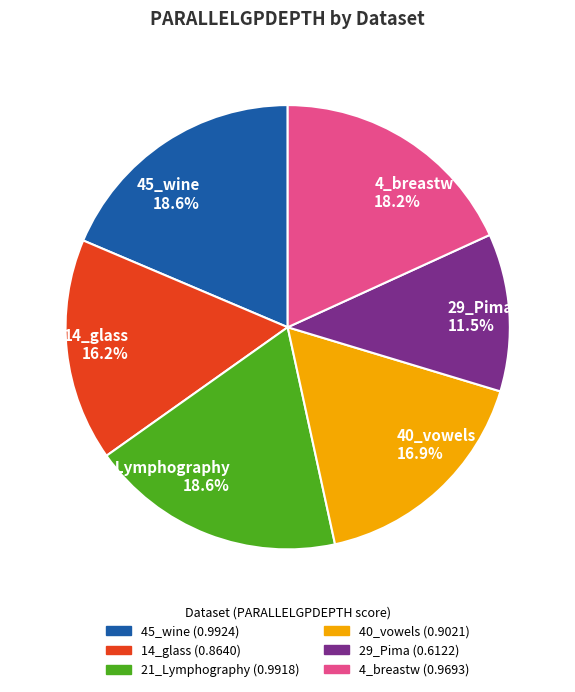

What portion of the pie excludes 29_Pima?

88.5%